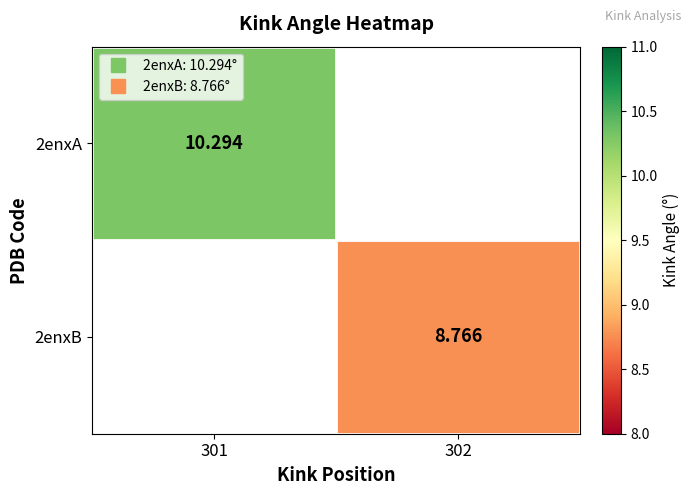

What value does the 2enxB series have at 302?

8.8